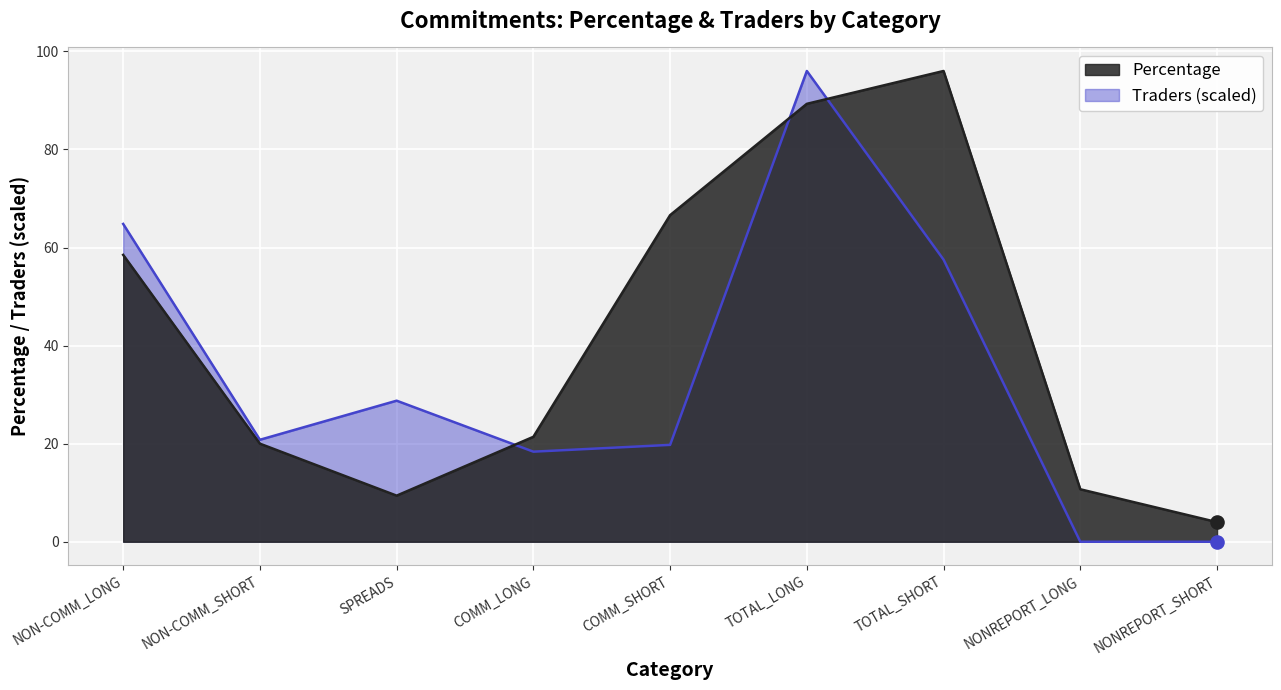

What are all the series names shown in the legend?

Percentage, Traders (scaled)